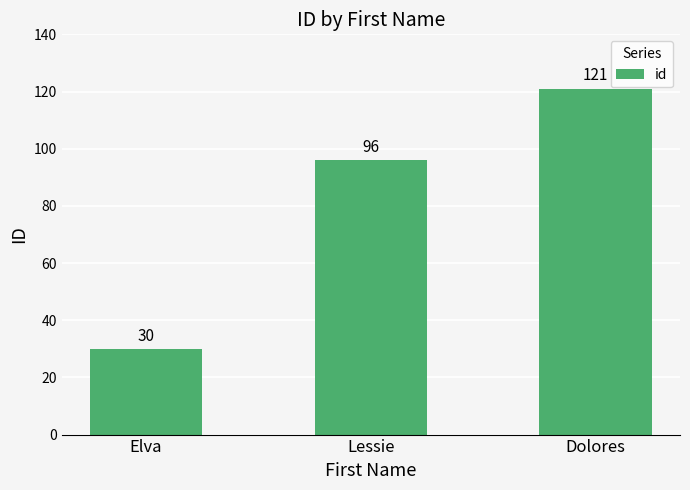

What is the difference between the second highest and minimum values?

66